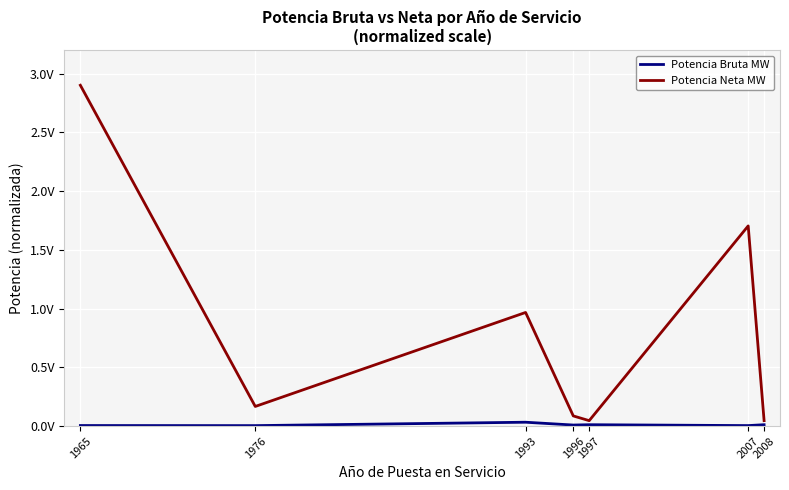

Reading left to right, transcribe all the data shown in this chart.

Potencia Bruta MW: 0.0	0.0	0.0	0.0	0.0	0.0	0.0
Potencia Neta MW: 2.9	0.2	1.0	0.1	0.0	1.7	0.0